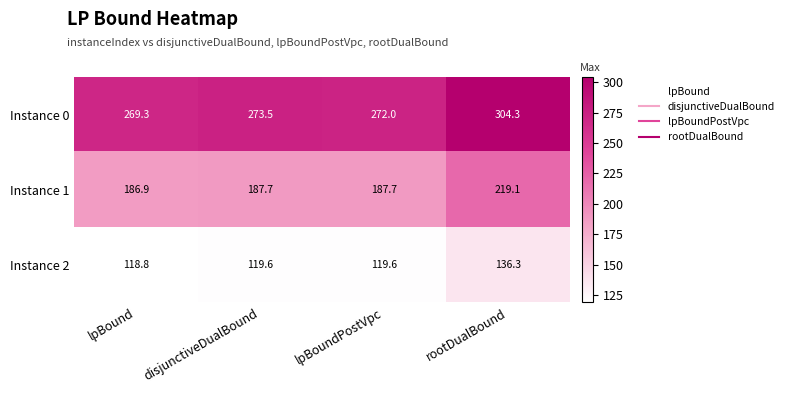

What is the average value of the Instance 2 series?

123.6